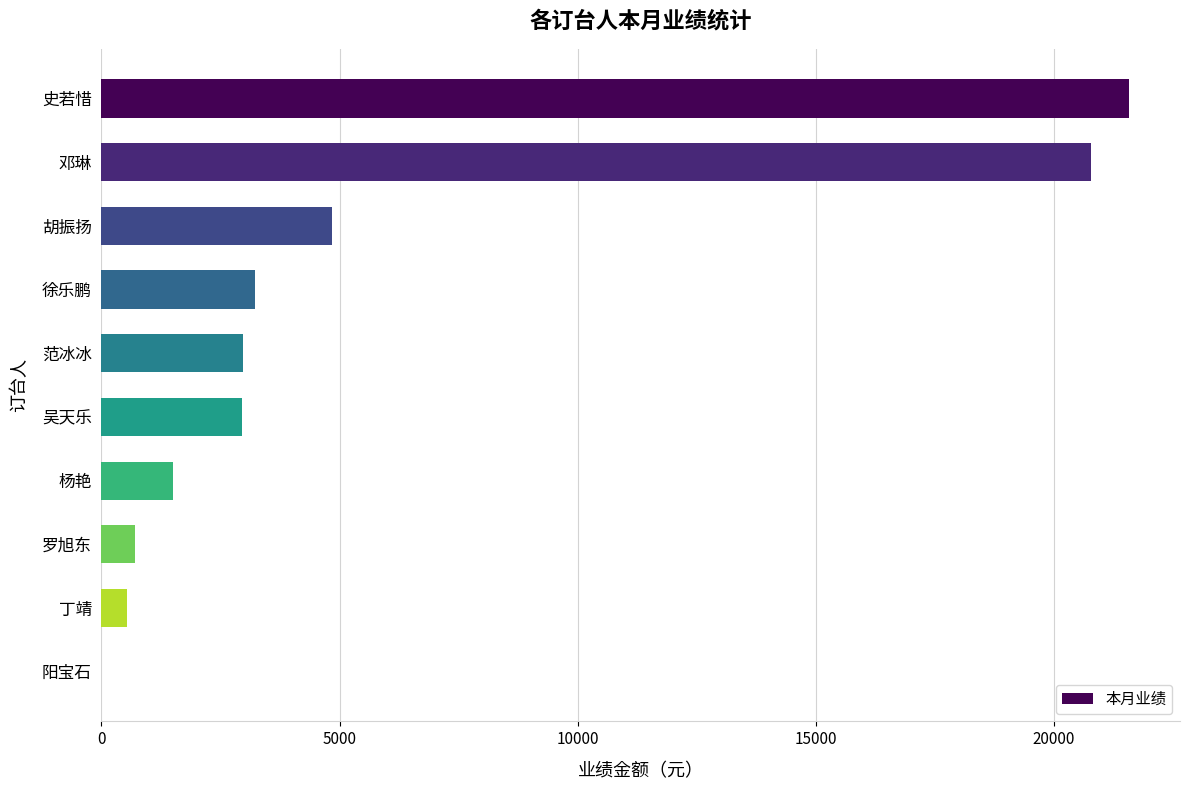

How many distinct data groups are displayed?

1